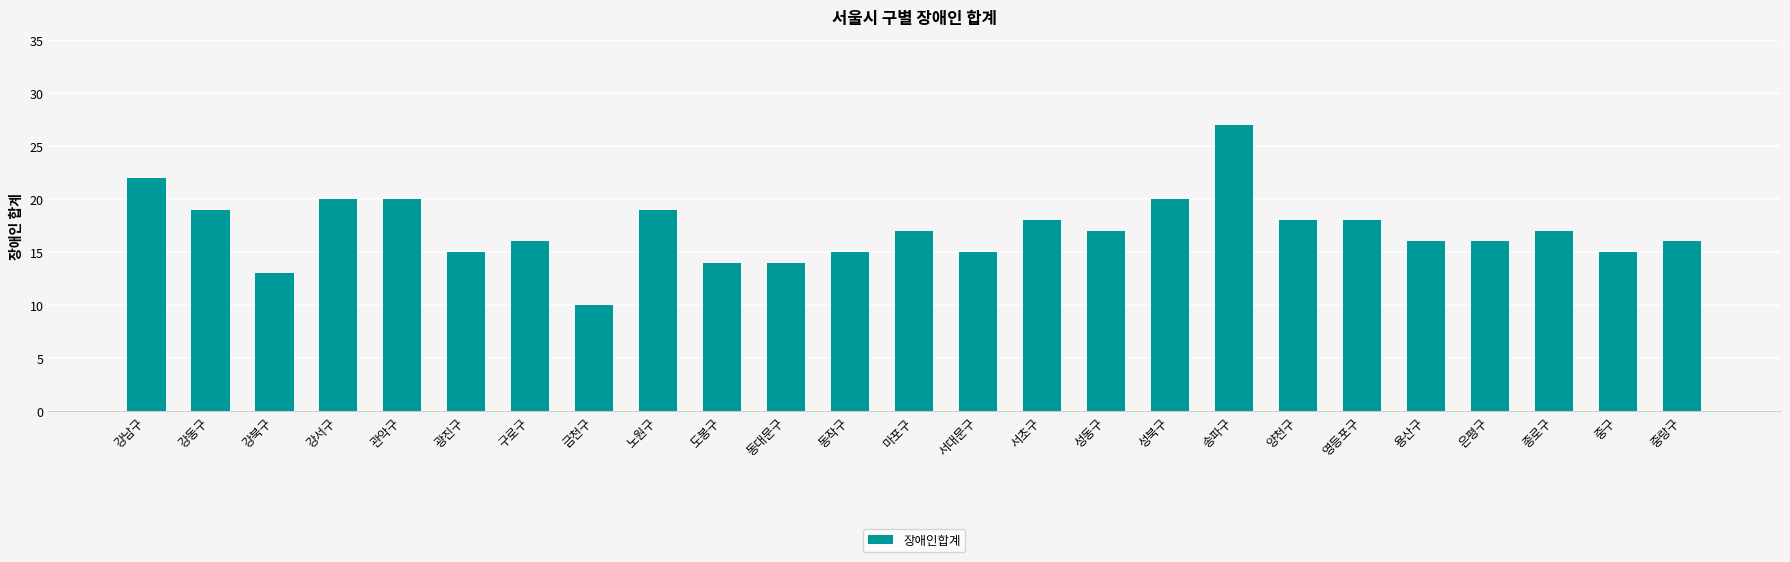

What position from the left is 강동구?

2